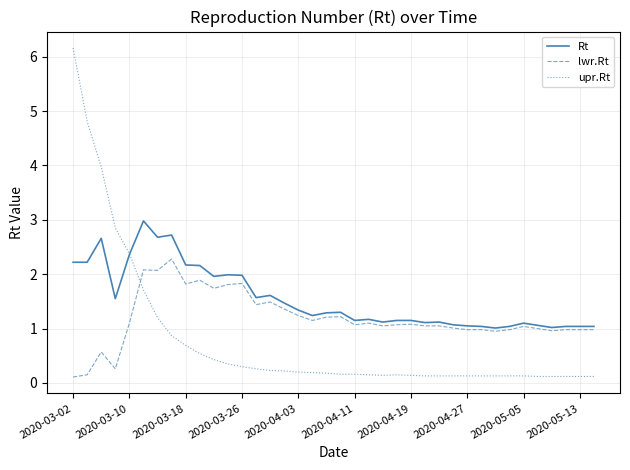

Rank the series by their maximum value, from highest to lowest.

upr.Rt, Rt, lwr.Rt